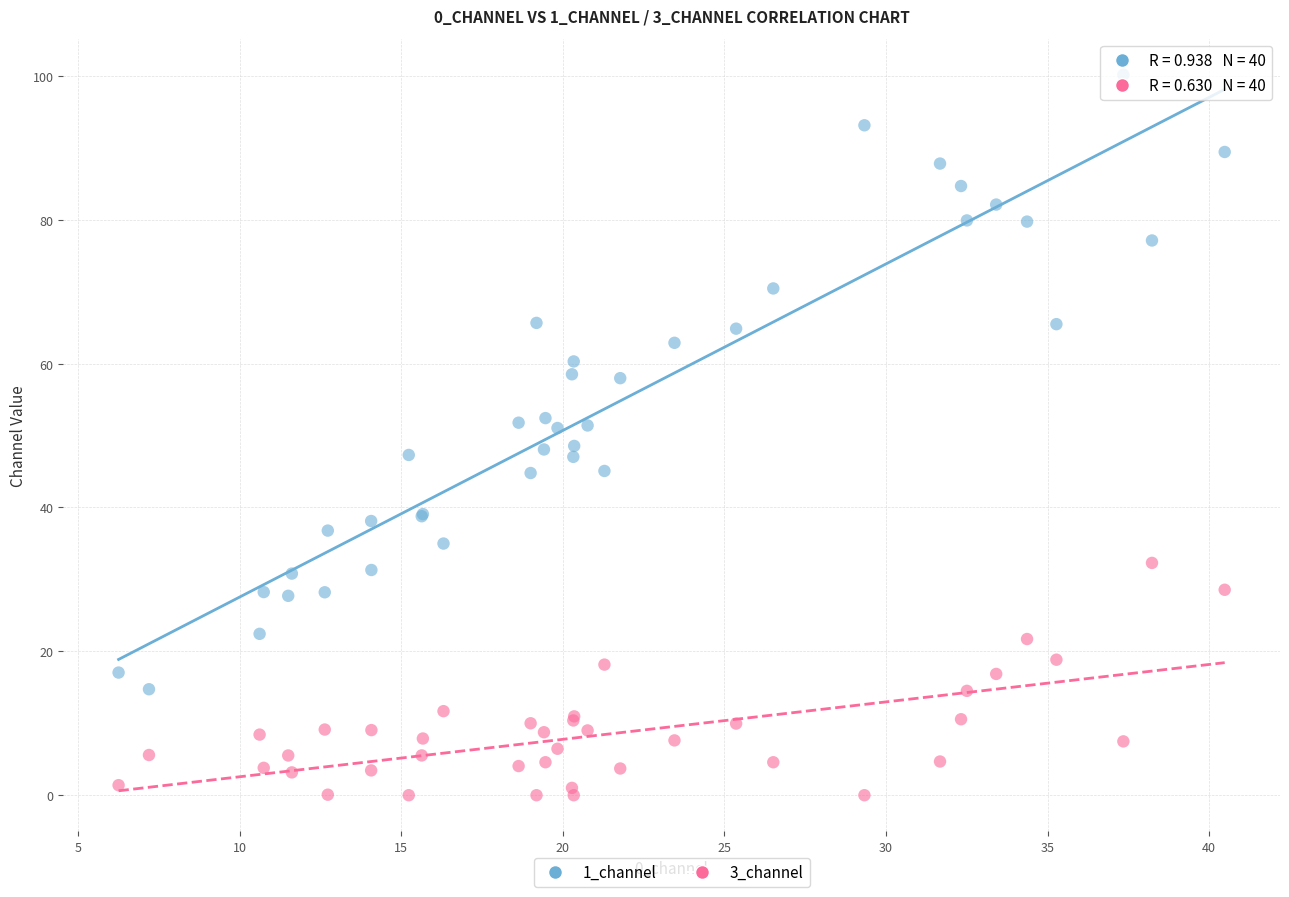

Which series reaches the minimum Y coordinate?

3_channel